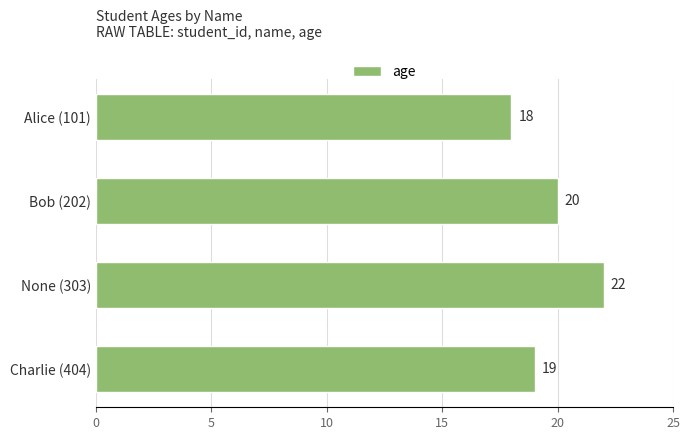

At which label is the value closest to 20?

Bob (202)